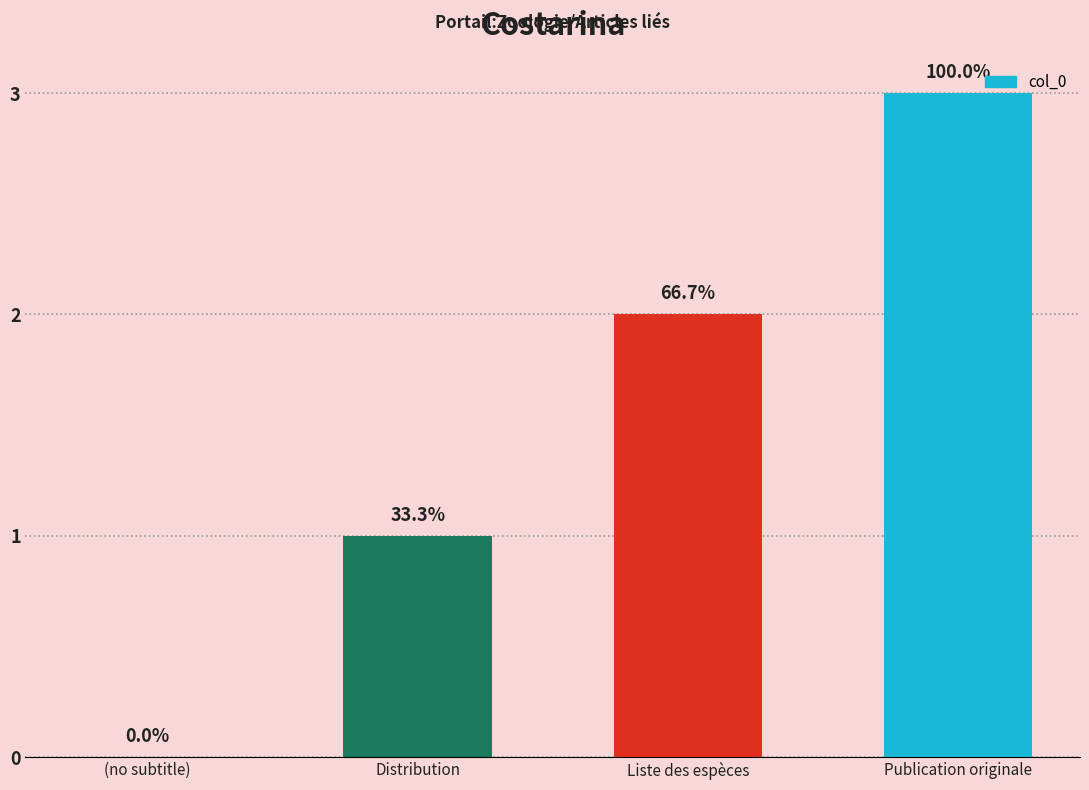

Rank the categories by value from highest to lowest.

Publication originale, Liste des espèces, Distribution, (no subtitle)